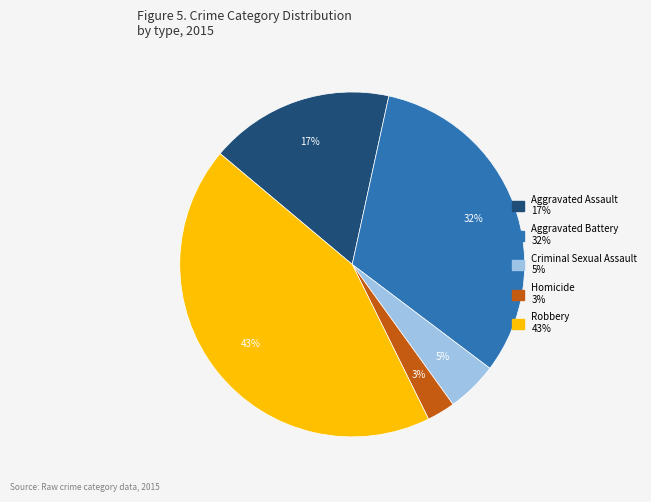

To the nearest percent, what is the average slice percentage?

20%